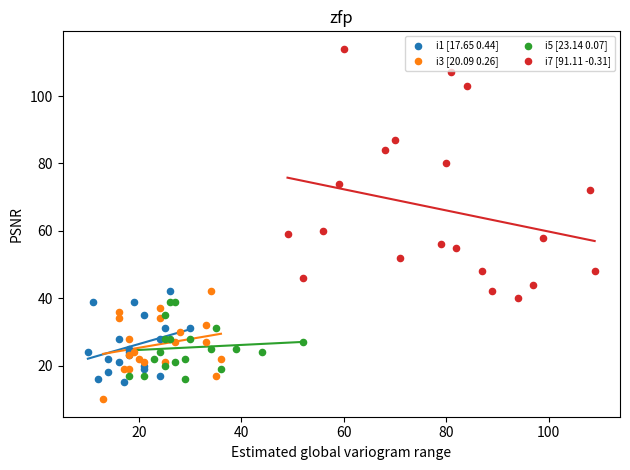

What are all the series names shown in the legend?

i1 [17.65 0.44], i3 [20.09 0.26], i5 [23.14 0.07], i7 [91.11 -0.31]